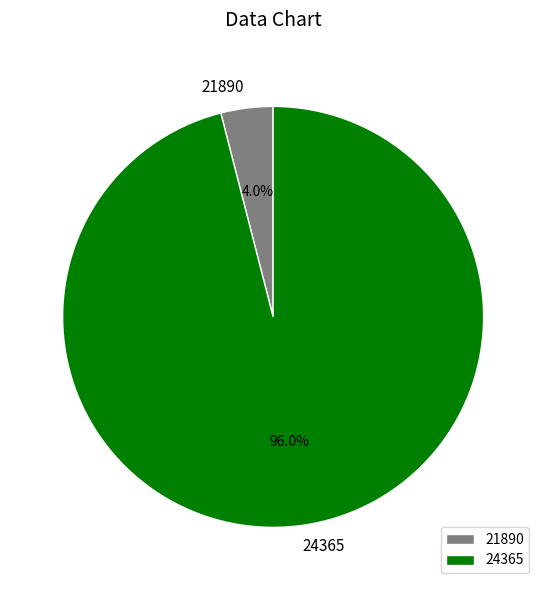

Between 21890 and 24365, which is larger?

24365